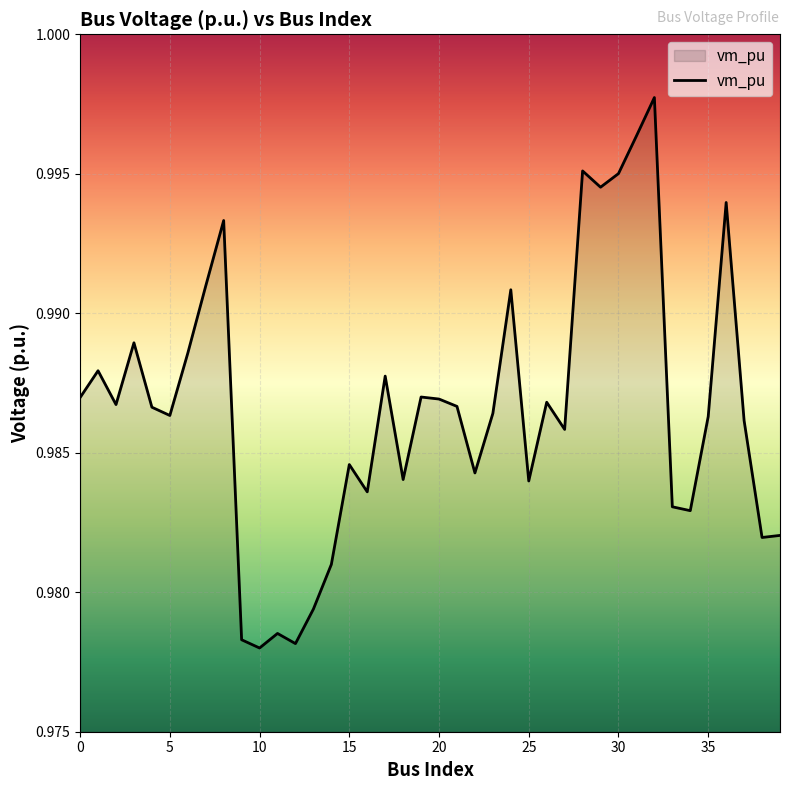

List the labels in order of value, smallest first.

10, 12, 9, 11, 13, 14, 38, 39, 34, 33, 16, 25, 18, 22, 15, 27, 37, 35, 5, 23, 4, 21, 2, 26, 20, 0, 19, 17, 1, 6, 3, 24, 7, 8, 36, 29, 30, 28, 31, 32